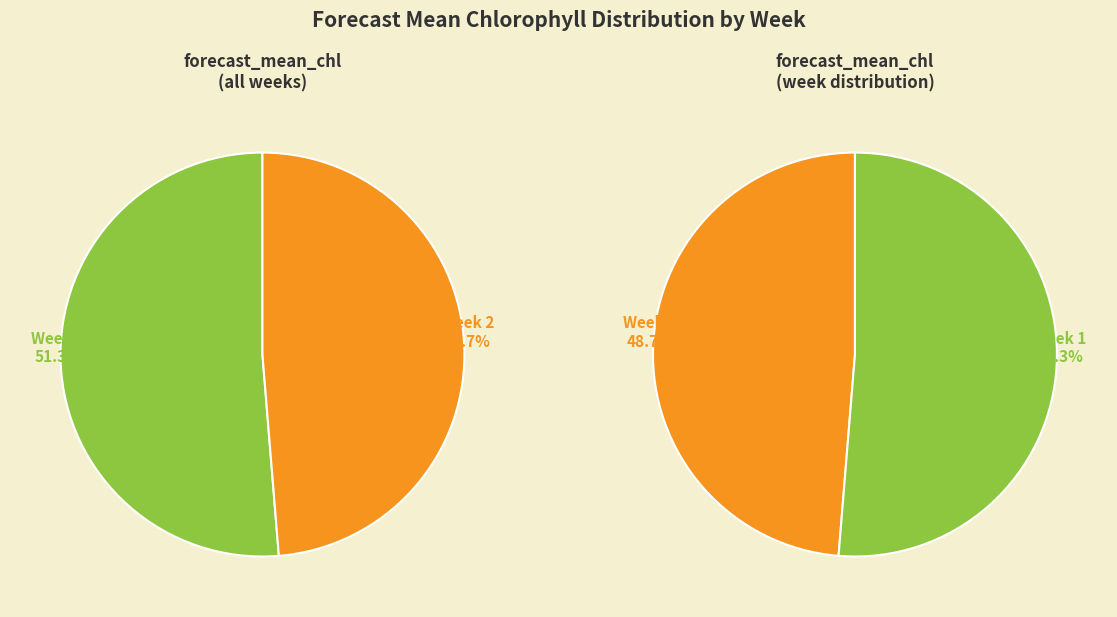

What percentage is the 1 slice, to the nearest percent?

51%